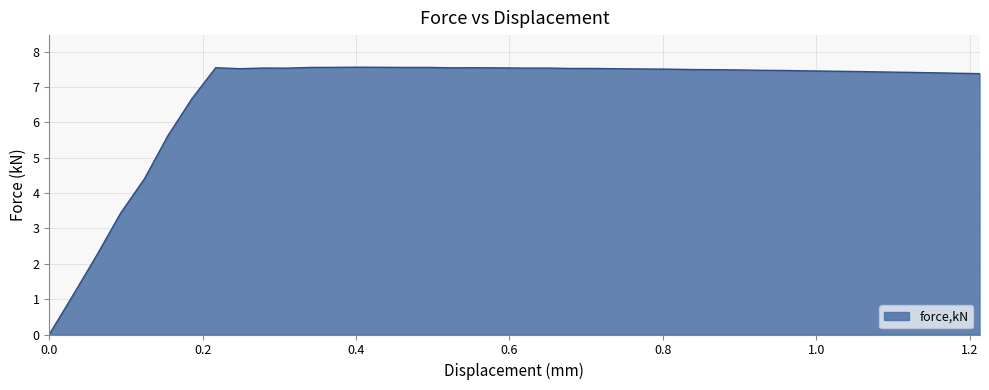

What is the greatest value displayed?

7.6